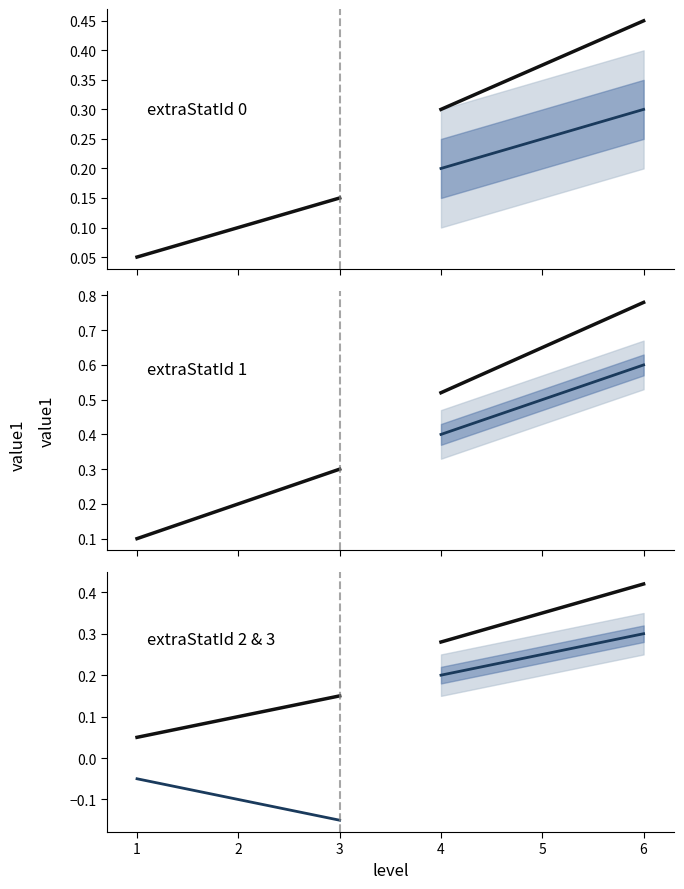

True or false: extraStatId_1 and extraStatId_3 intersect in this chart.

False